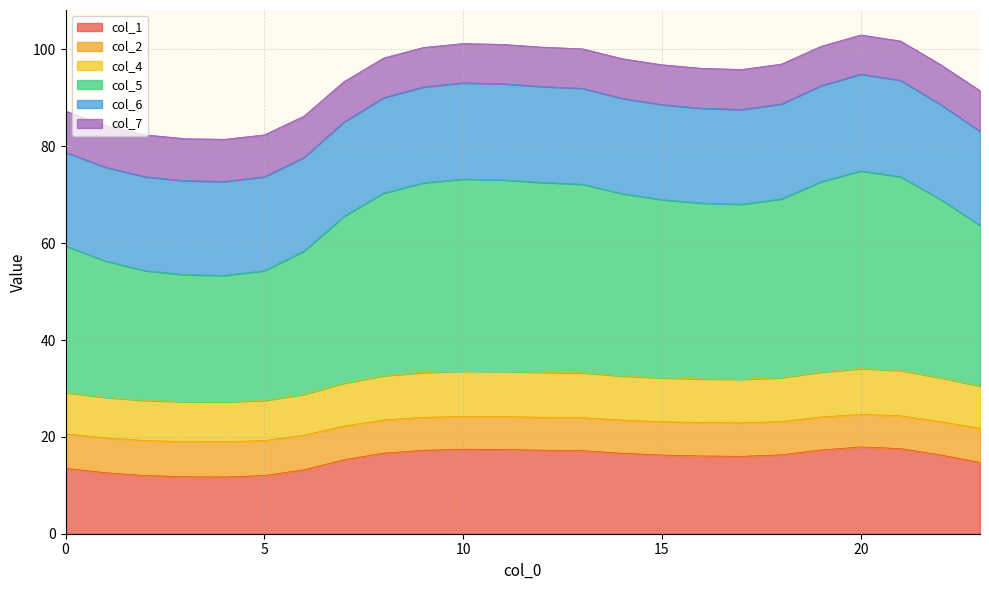

What is the minimum value for col_1?

11.7